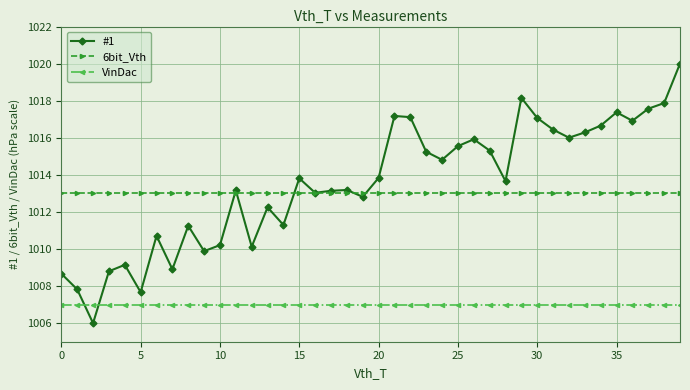

Which series has the largest range (max minus min)?

#1